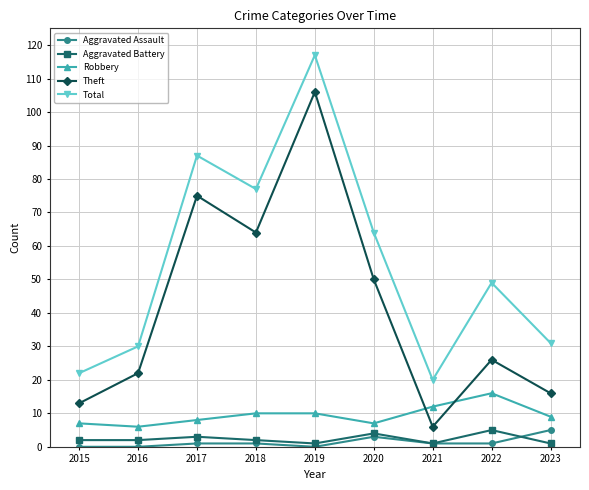

What is the value of the Aggravated Battery point at the 9th from the left?

1